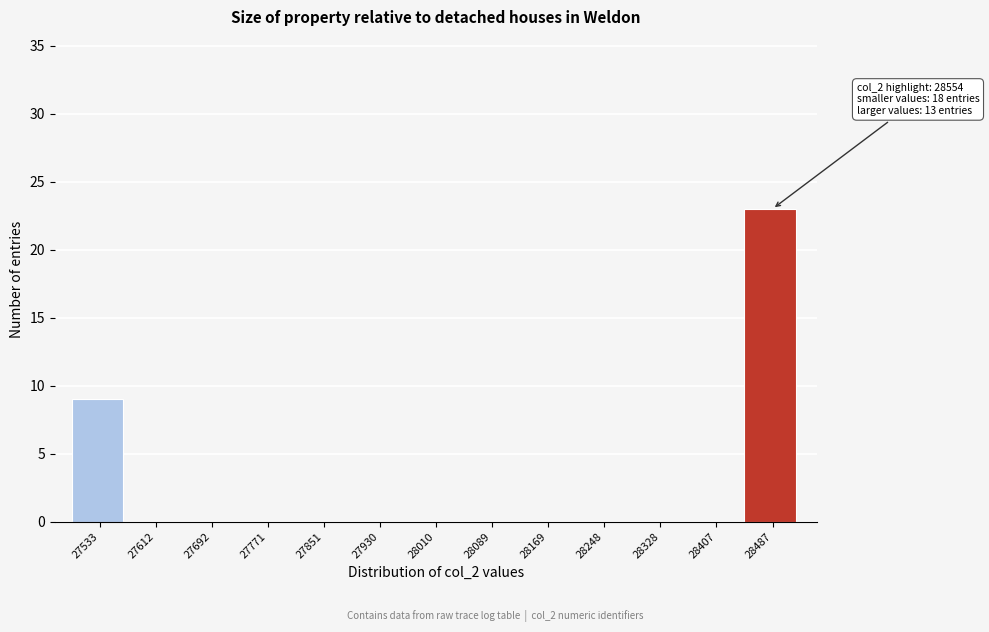

Reading left to right, what are all the values shown in this chart?

27533=9	27612=0	27692=0	27771=0	27851=0	27930=0	28010=0	28089=0	28169=0	28248=0	28328=0	28407=0	28487=23